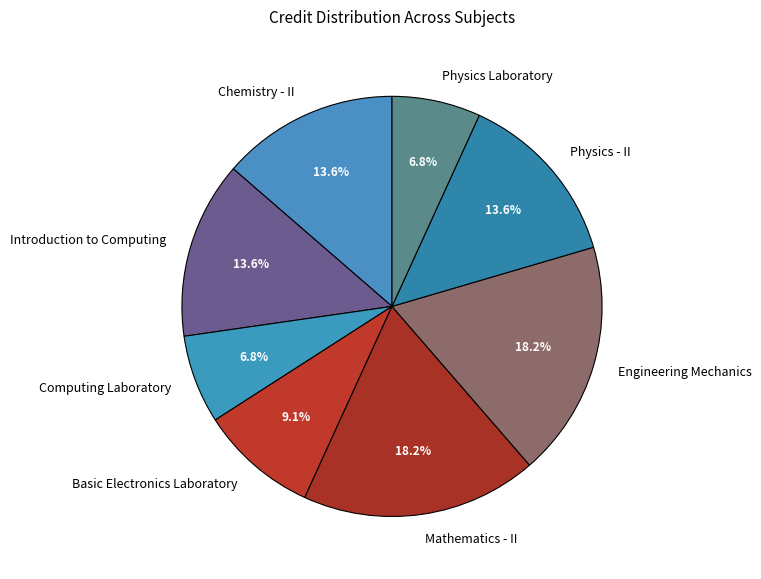

To the nearest percent, what portion does Engineering Mechanics represent?

18%